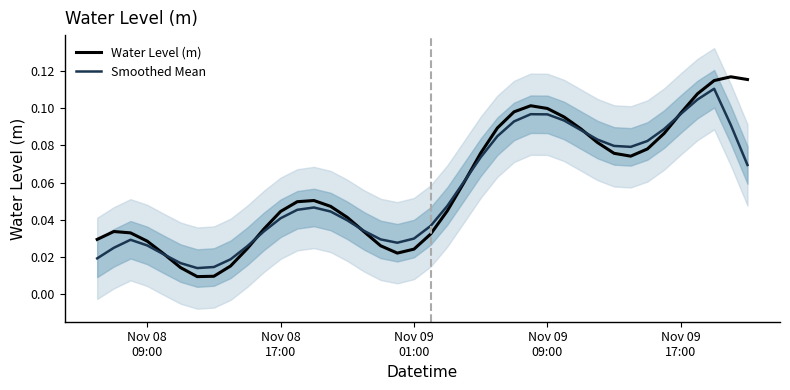

How many intersections are there between Water Level (m) and Smoothed Mean?

6